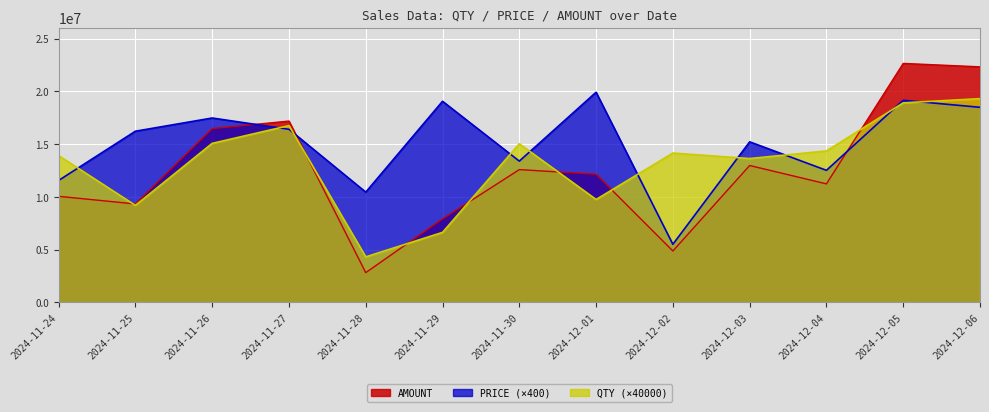

What is the smallest value displayed?

2823012